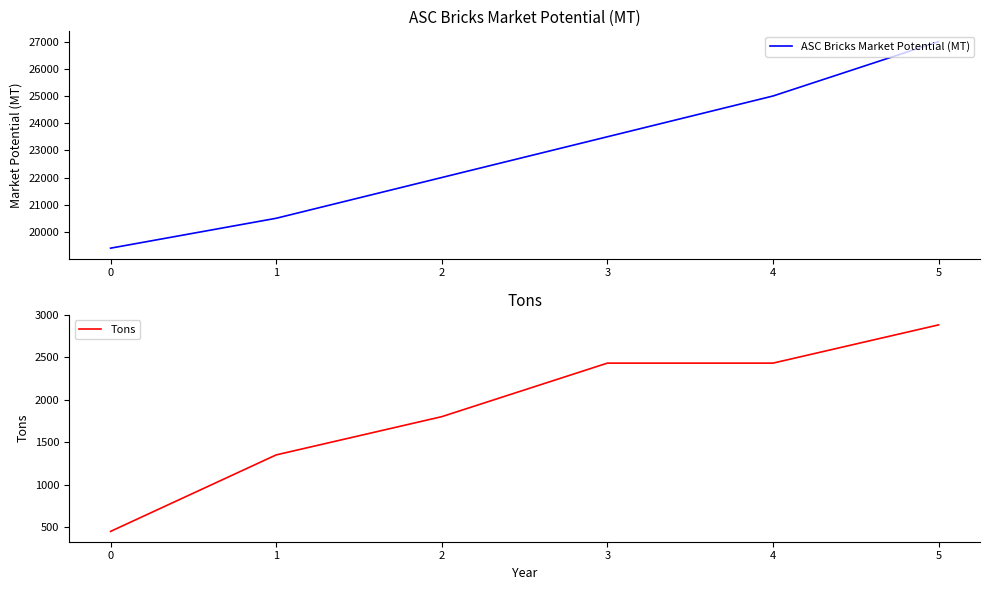

At how many categories does at least one series exceed 23482?

3